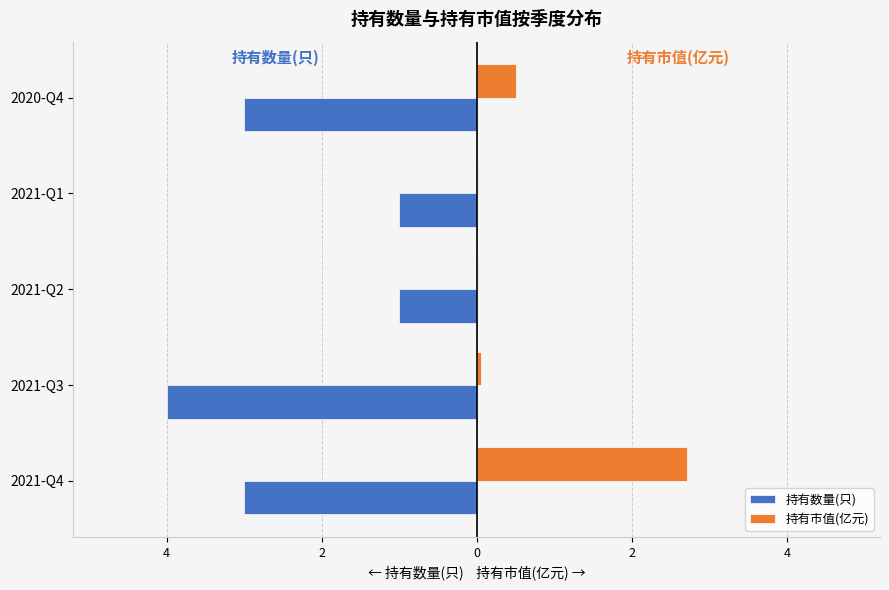

What are all the series names shown in the legend?

持有数量(只), 持有市值(亿元)